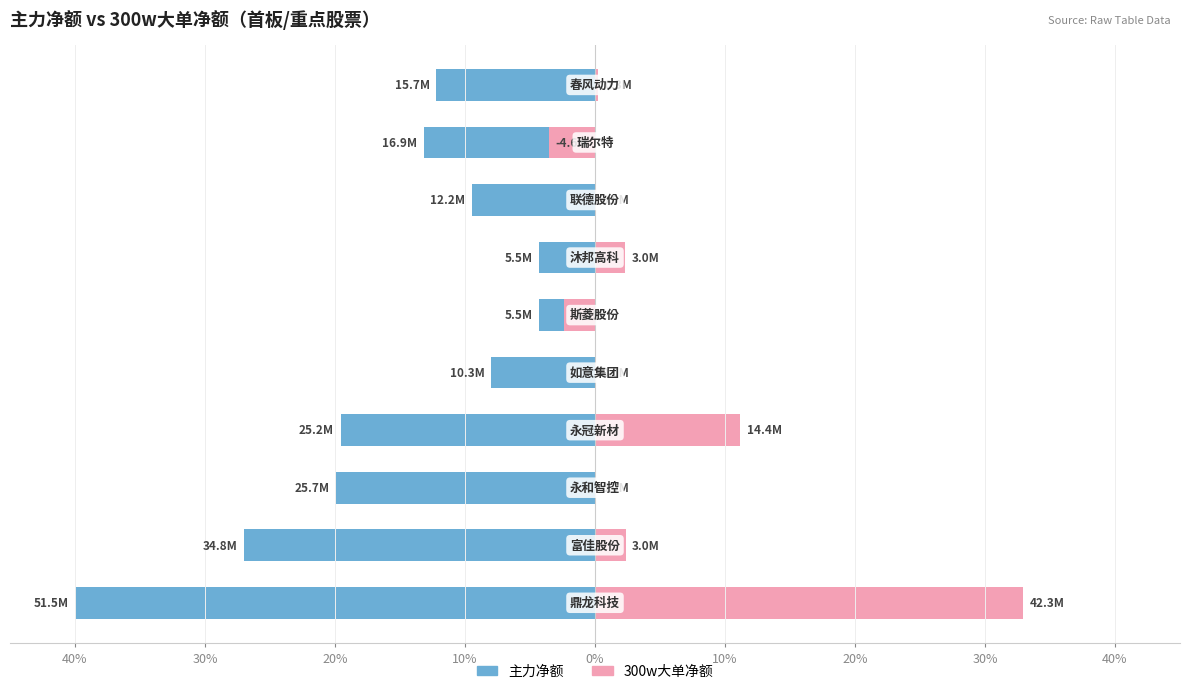

How many data points does each series have?

10